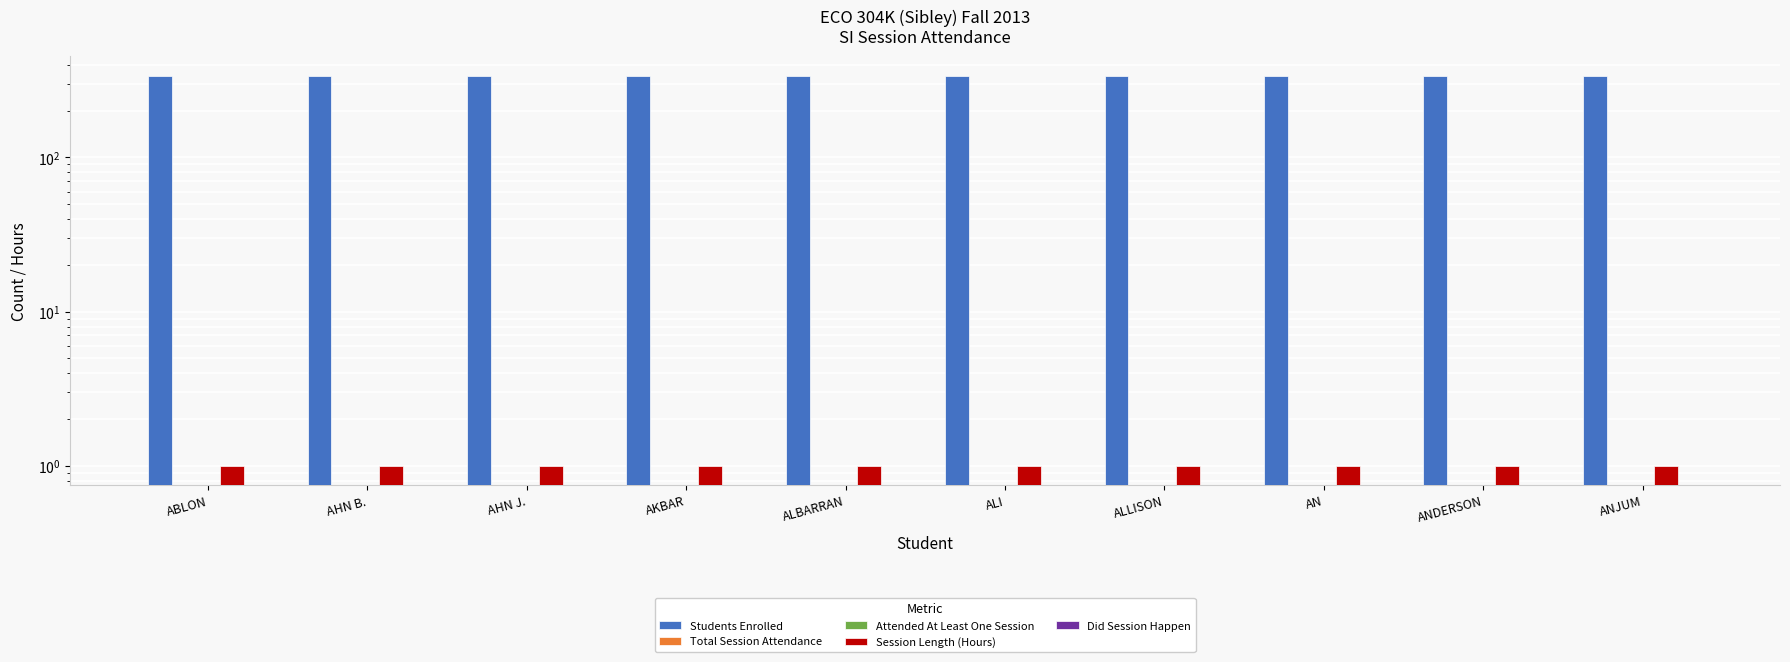

Rank the categories by Attended At Least One Session value from highest to lowest.

ABLON, AHN B., AHN J., AKBAR, ALBARRAN, ALI, ALLISON, AN, ANDERSON, ANJUM